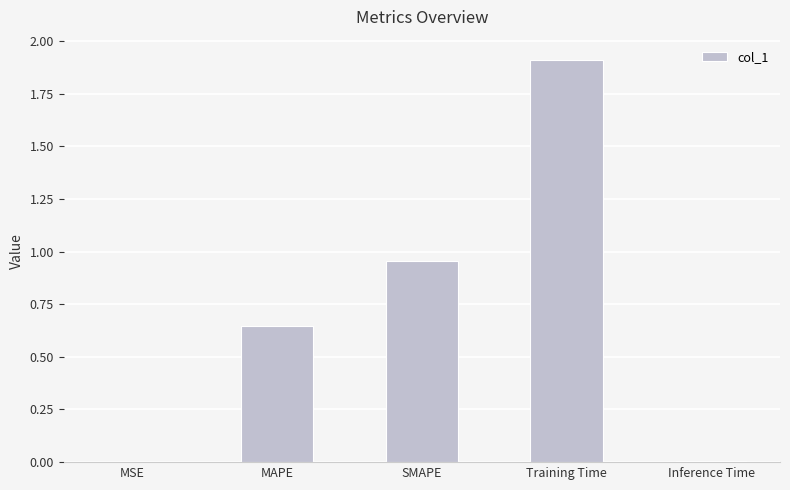

What is the greatest value displayed?

1.9